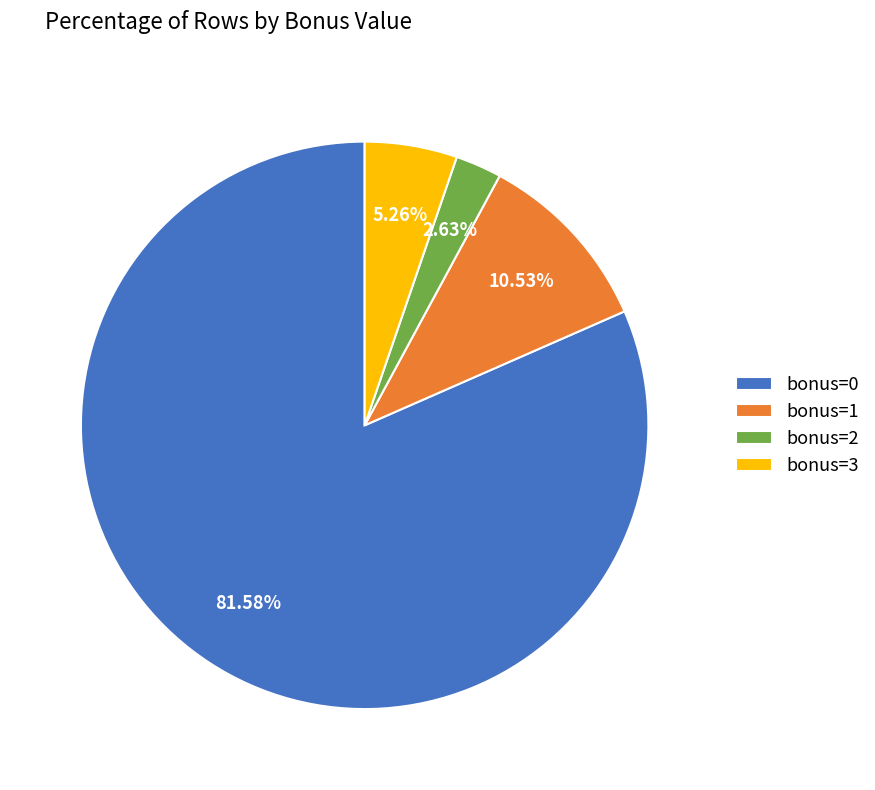

What percentage is the bonus=3 slice, to the nearest percent?

5%